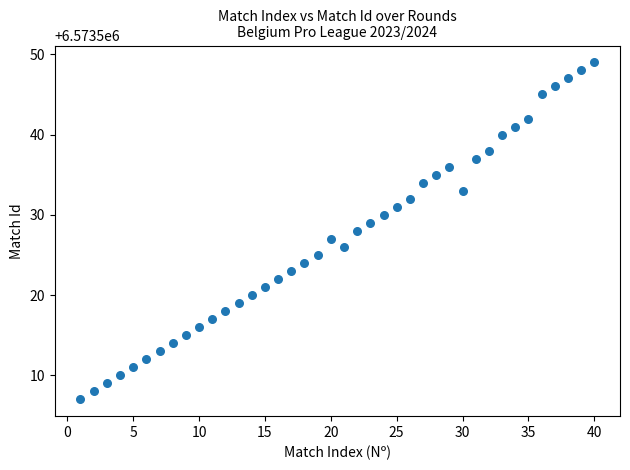

What is the range of Y values (max minus min)?

42